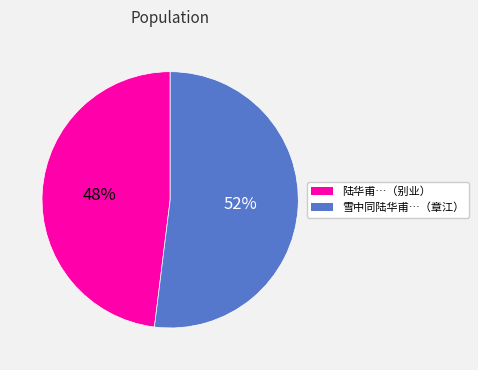

Is there any slice that represents more than half of the pie?

Yes